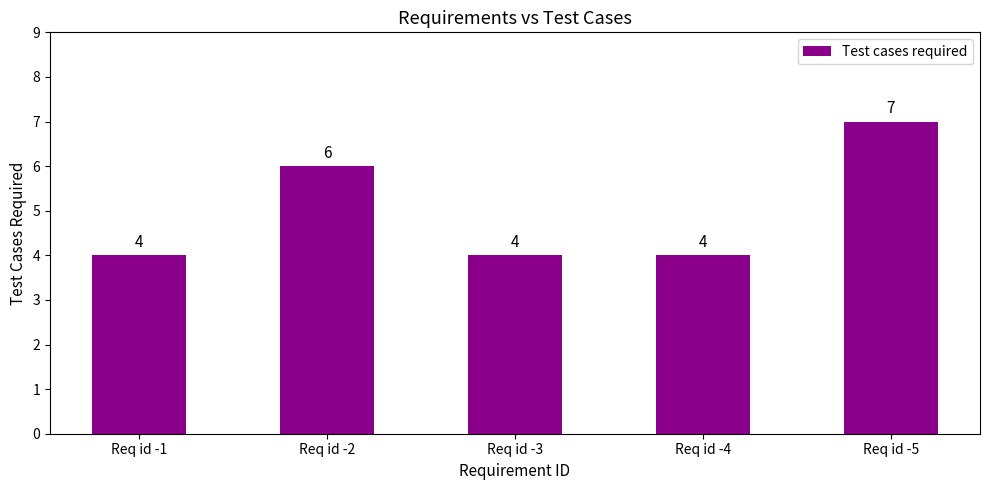

What is the sum of the values at Req id -5 and Req id -3?

11